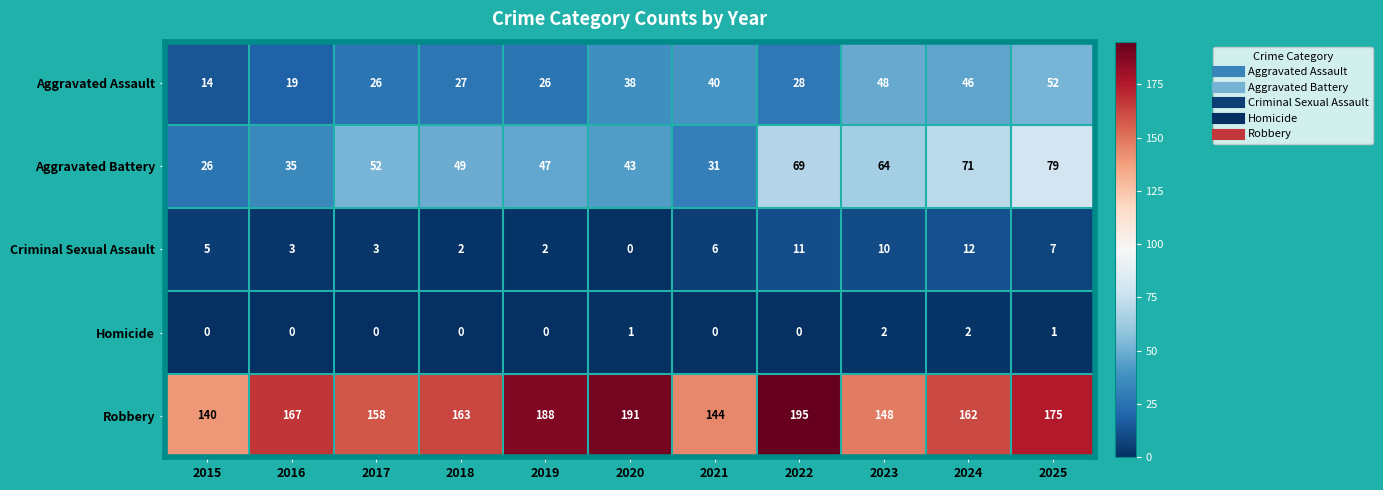

At 2025, list the series in order from smallest to largest.

Homicide, Criminal Sexual Assault, Aggravated Assault, Aggravated Battery, Robbery